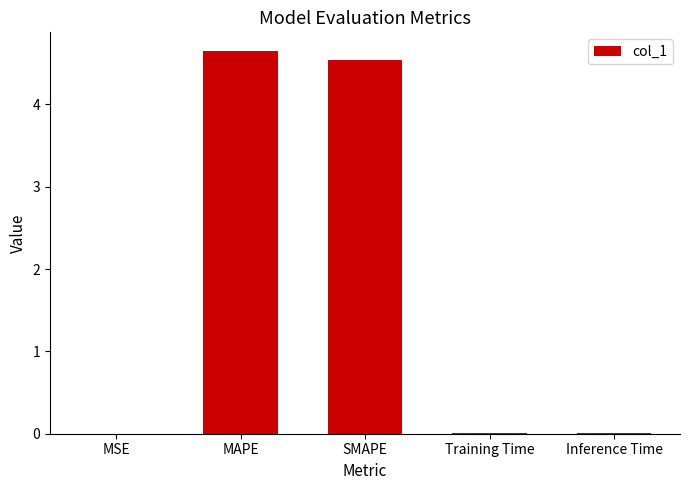

Does the chart contain stacked bars?

No